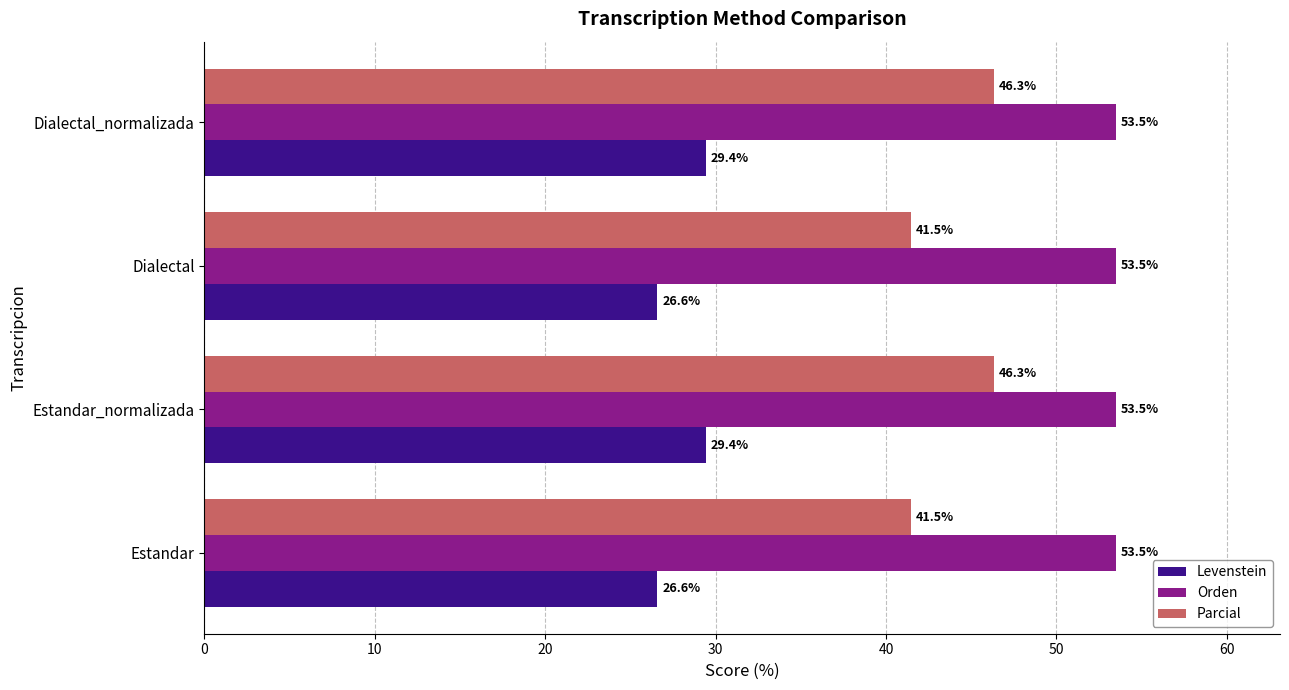

What is the lowest value of the Levenstein series?

26.6